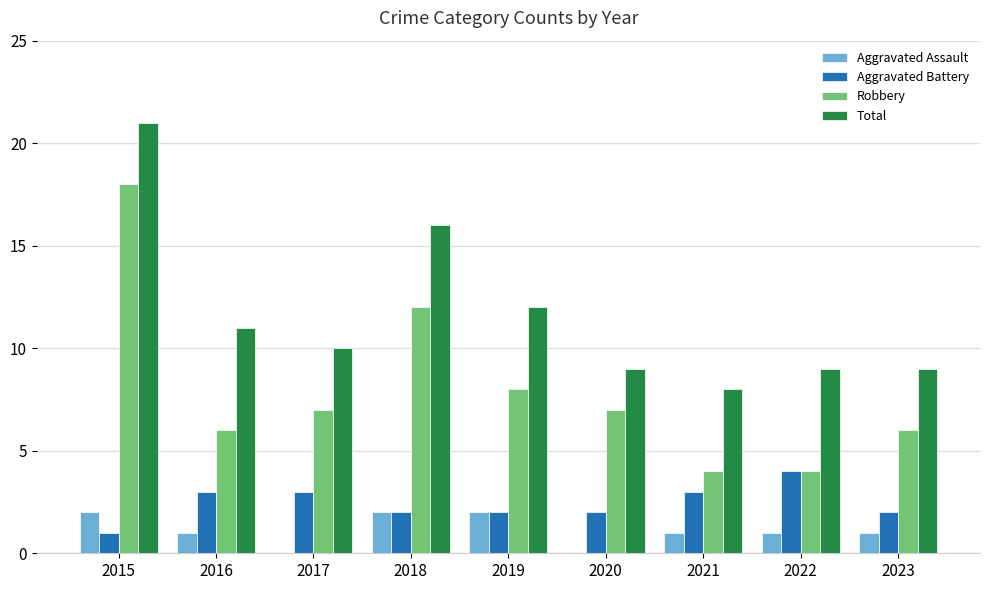

Which category has the highest value across all series?

2015